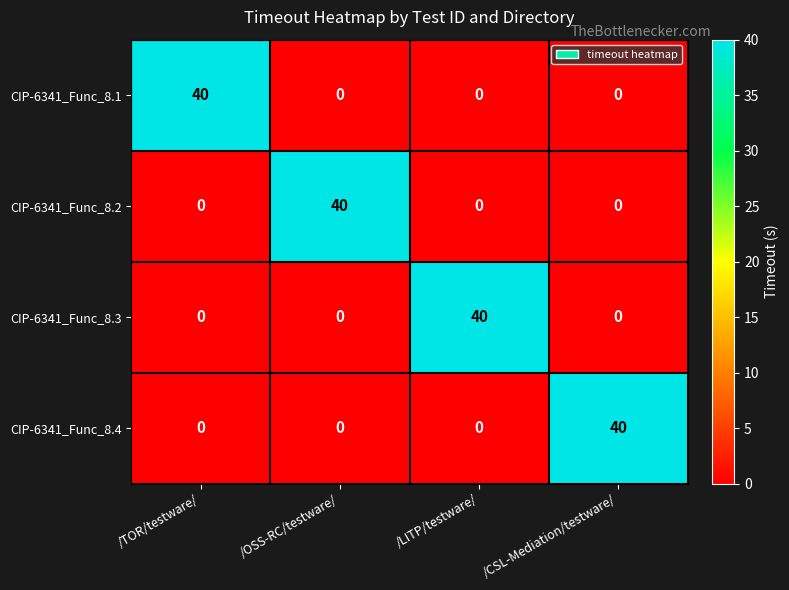

At how many categories does at least one series exceed 25?

4